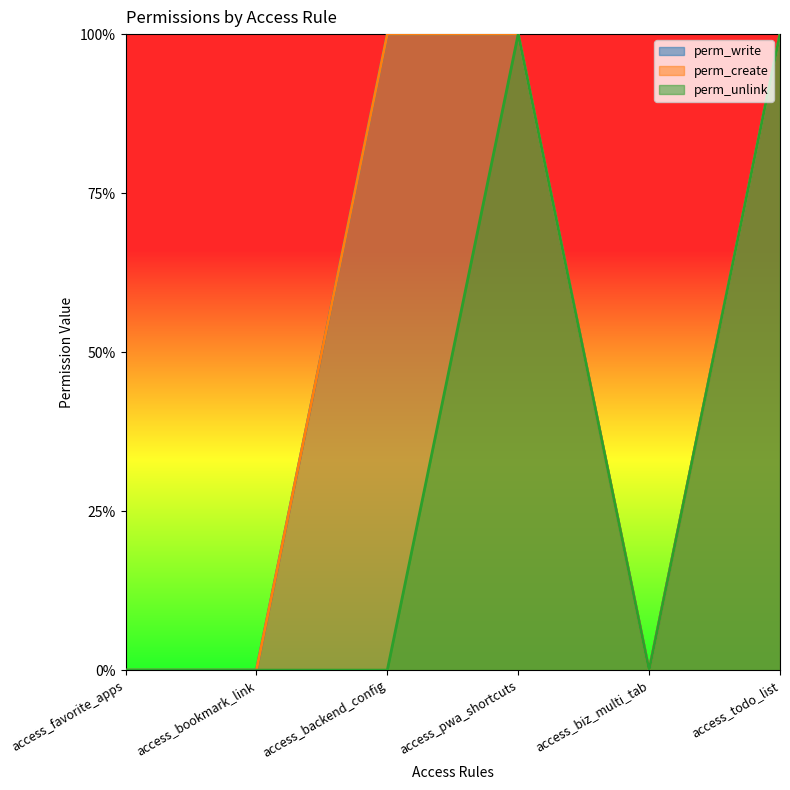

At which category does perm_unlink reach its first local peak?

access_pwa_shortcuts